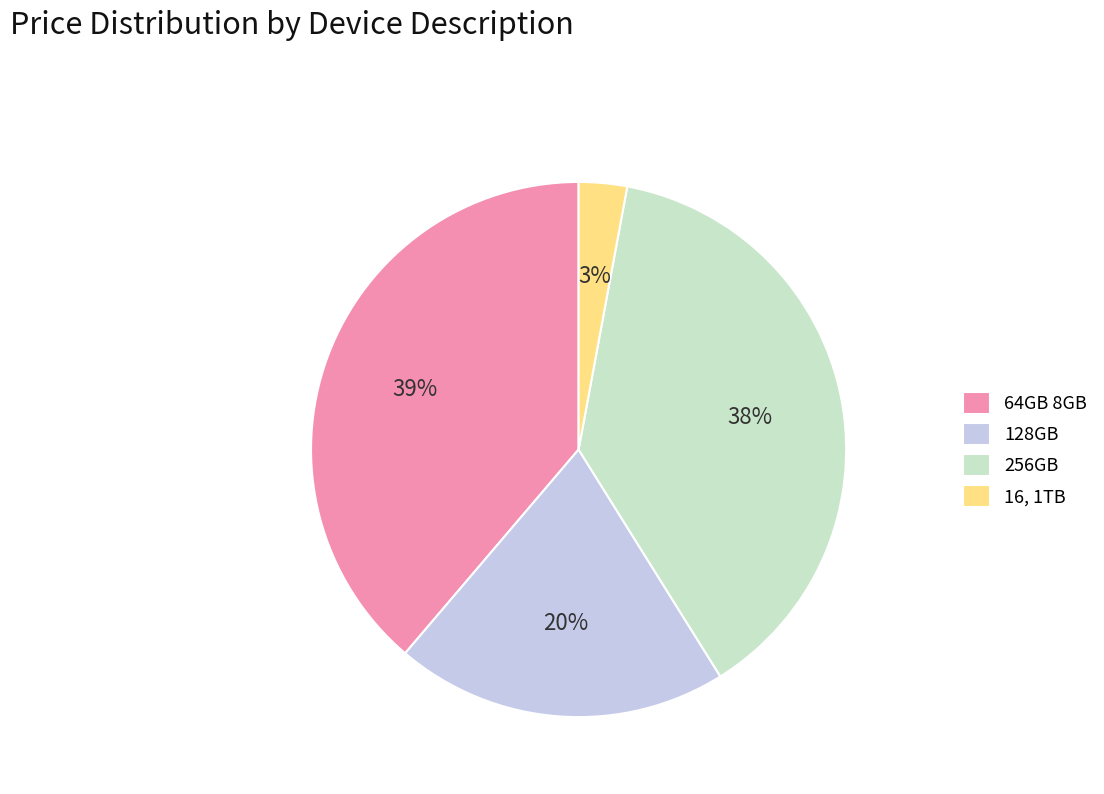

Rank the categories by value from highest to lowest.

64GB 8GB, 256GB, 128GB, 16, 1TB